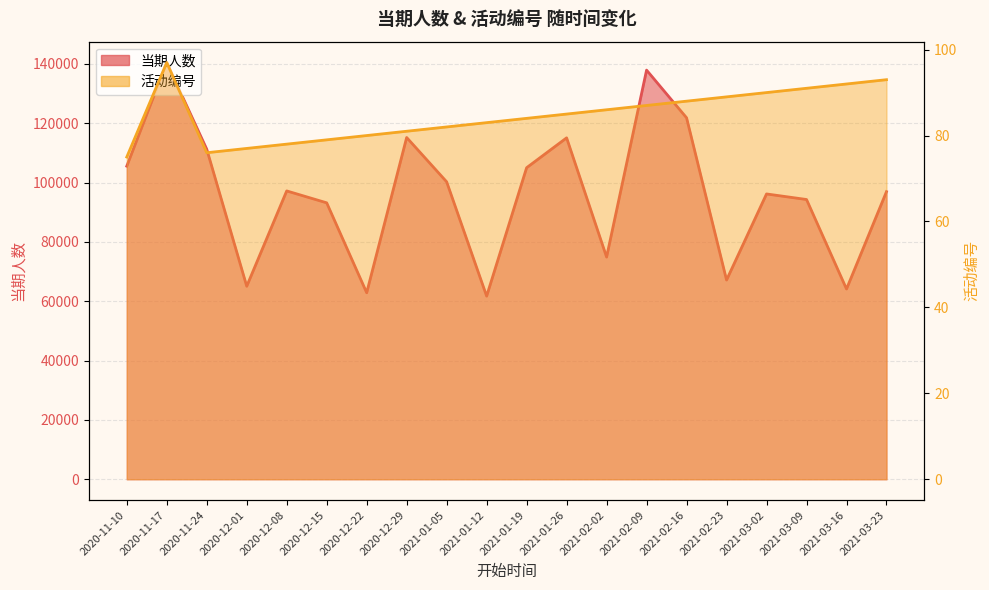

Is it true that 活动编号 equals 132 at 2020-12-29?

False